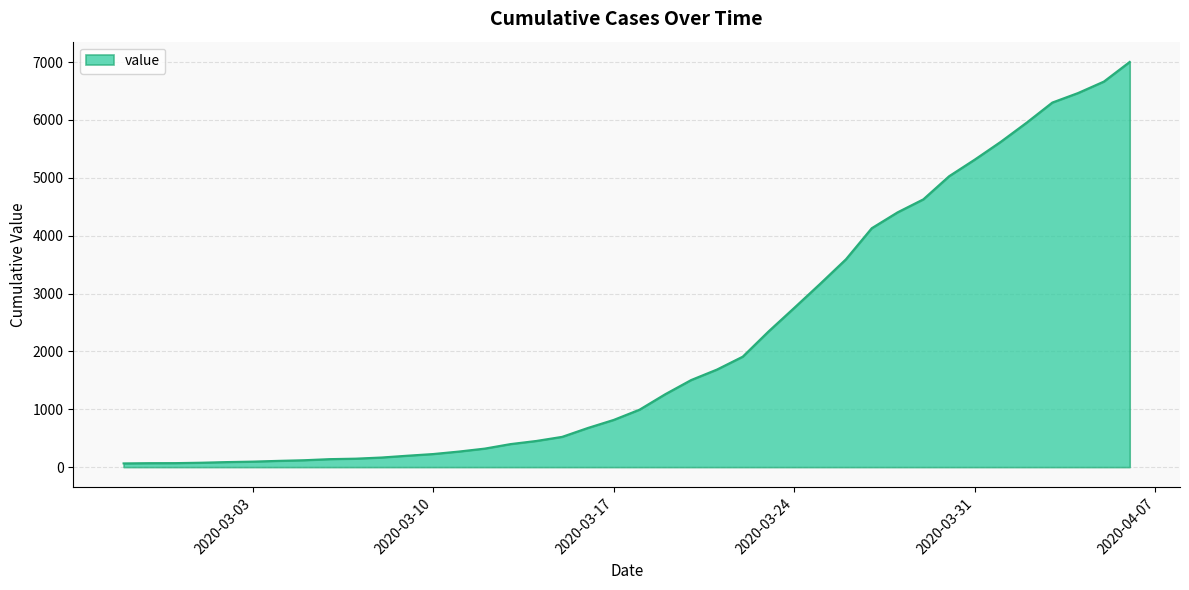

What is the maximum value shown in the chart?

7003